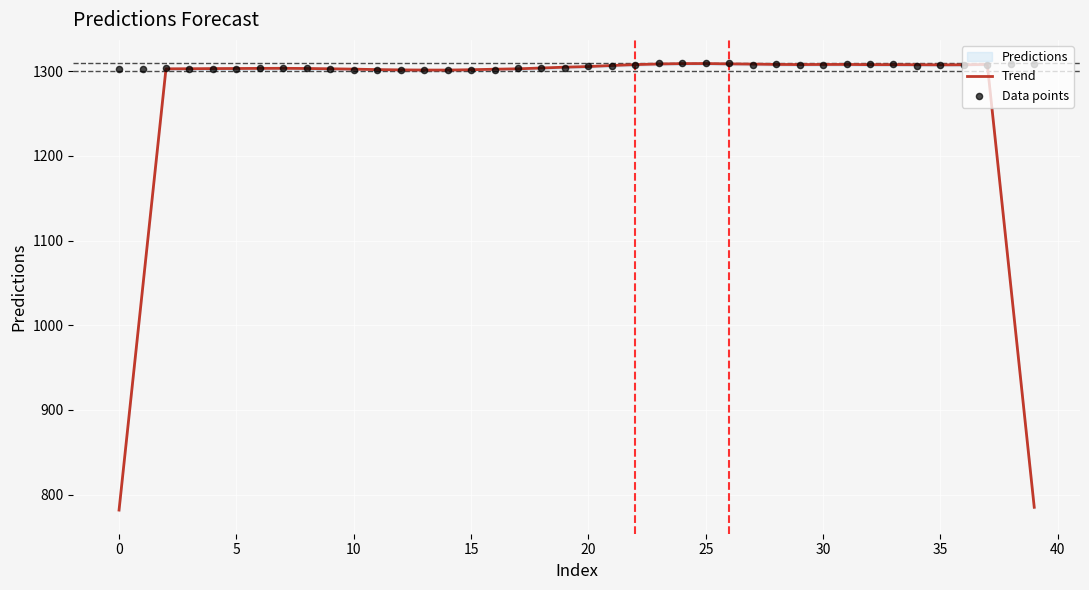

Which series has the largest total across all categories?

Data points